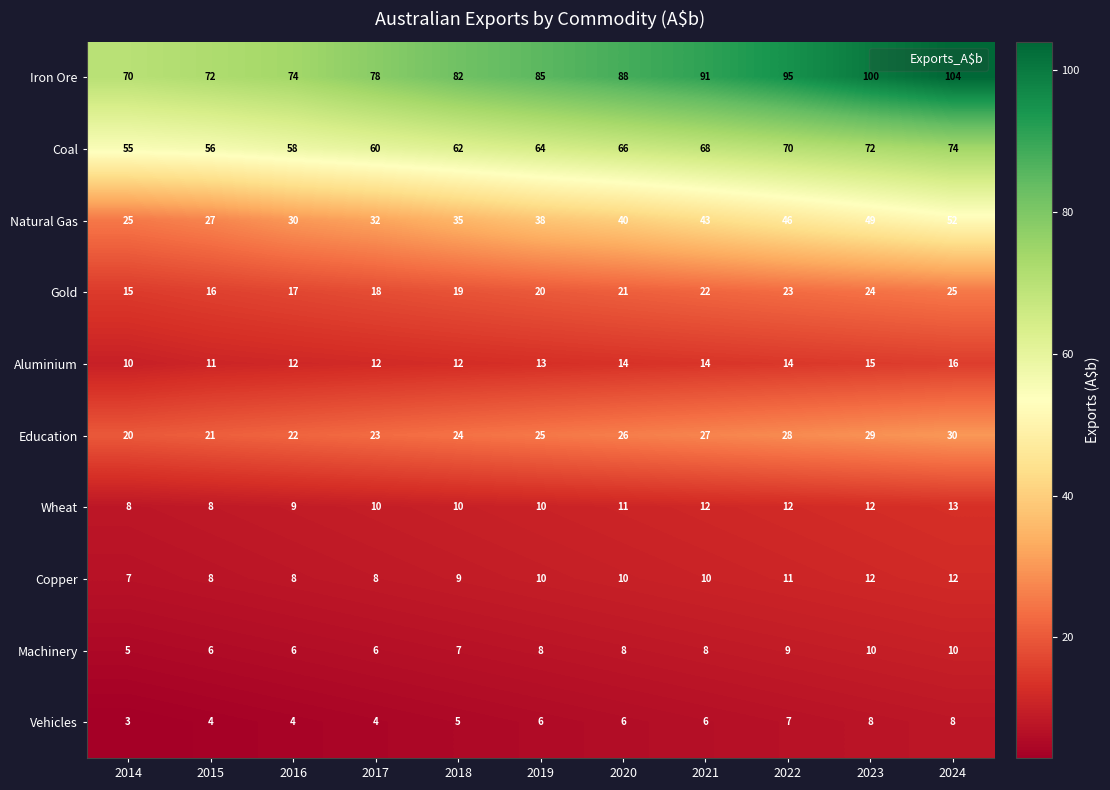

What is the difference between the Education values at 2015 and 2018?

3